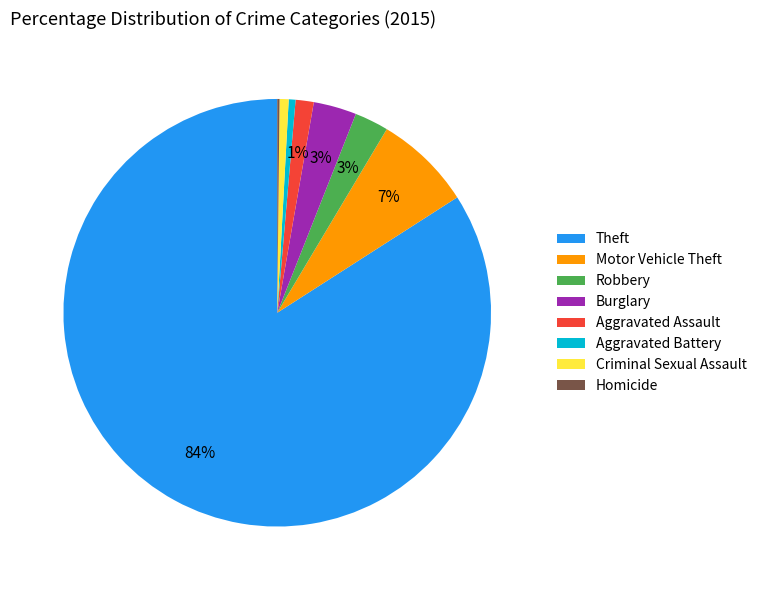

What is the largest slice in the pie chart?

Theft